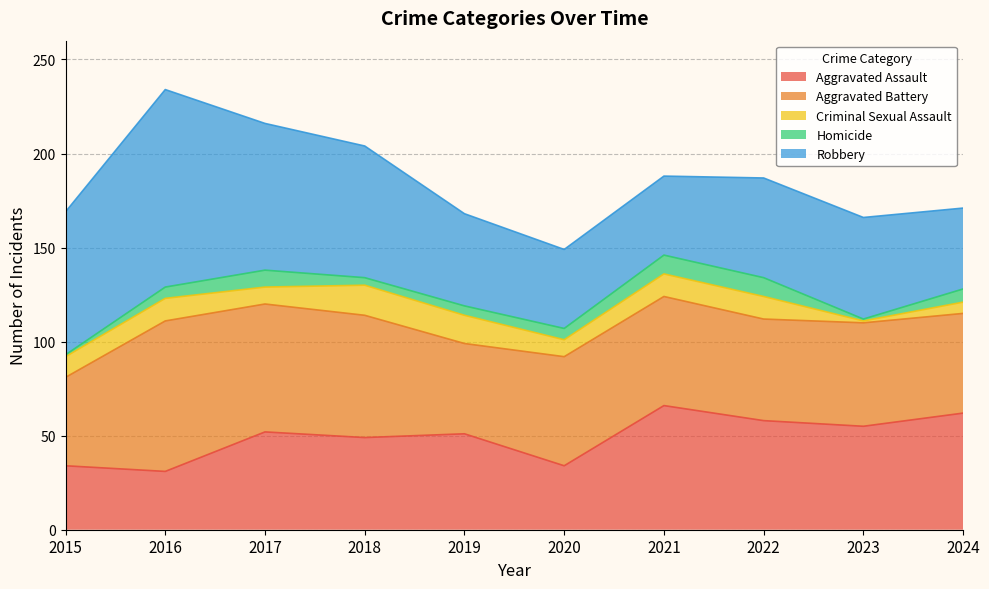

What is the difference between the highest and lowest values at 2020?

52